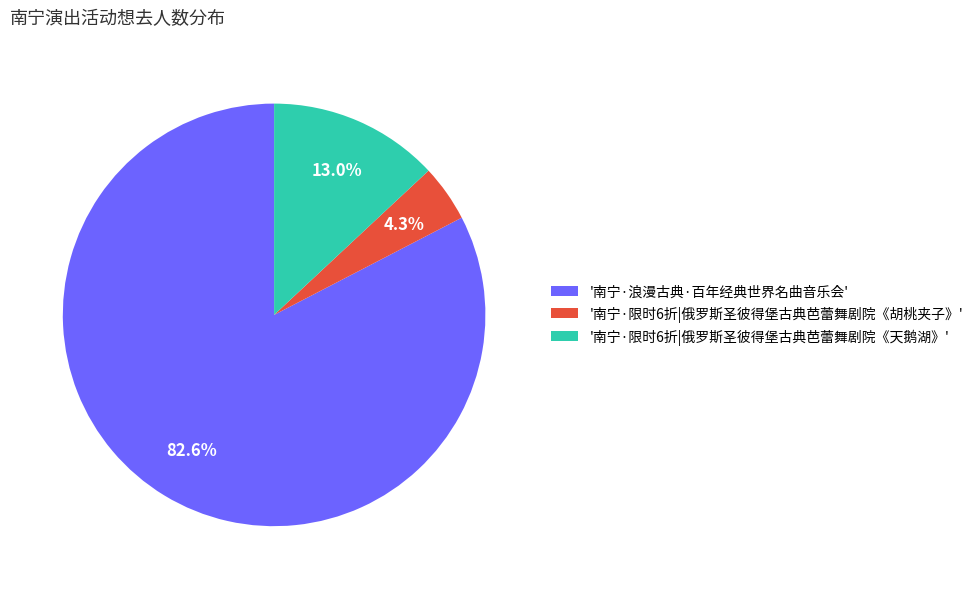

What is the ratio of the value at '南宁·限时6折|俄罗斯圣彼得堡古典芭蕾舞剧院《天鹅湖》' to the value at '南宁·限时6折|俄罗斯圣彼得堡古典芭蕾舞剧院《胡桃夹子》'?

3.0